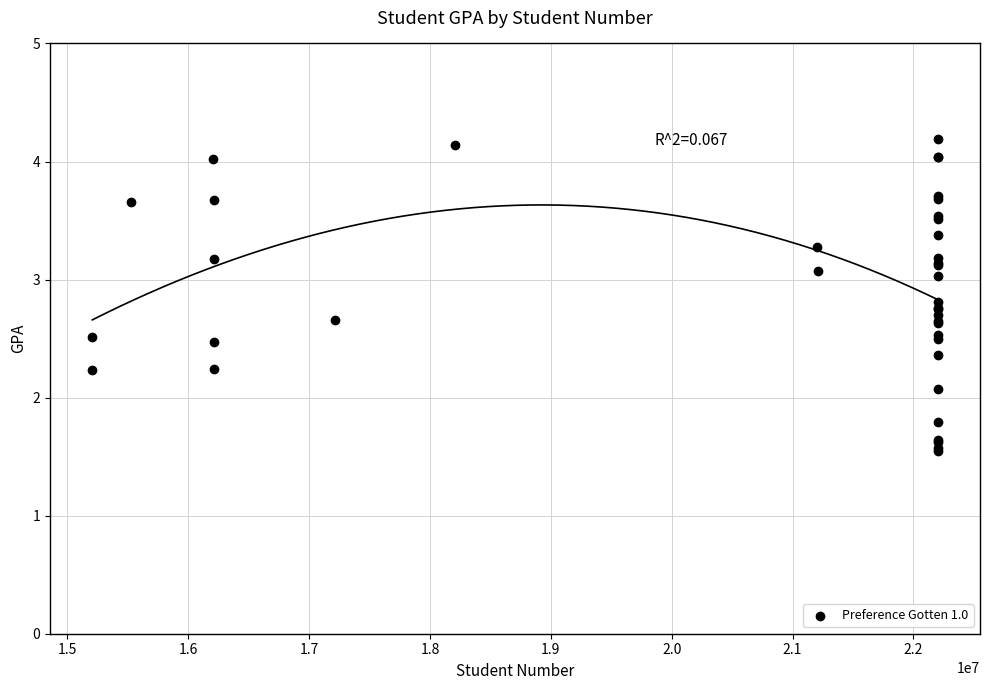

What Y value in the scatter plot is closest to 2?

2.1